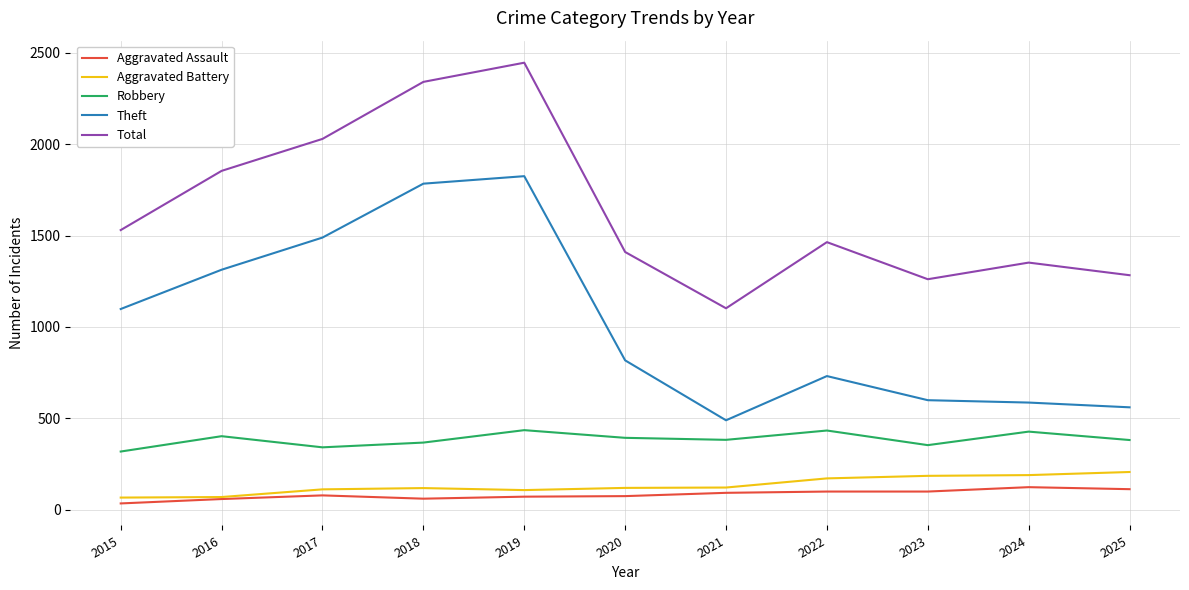

True or false: Total and Theft cross at least once.

False